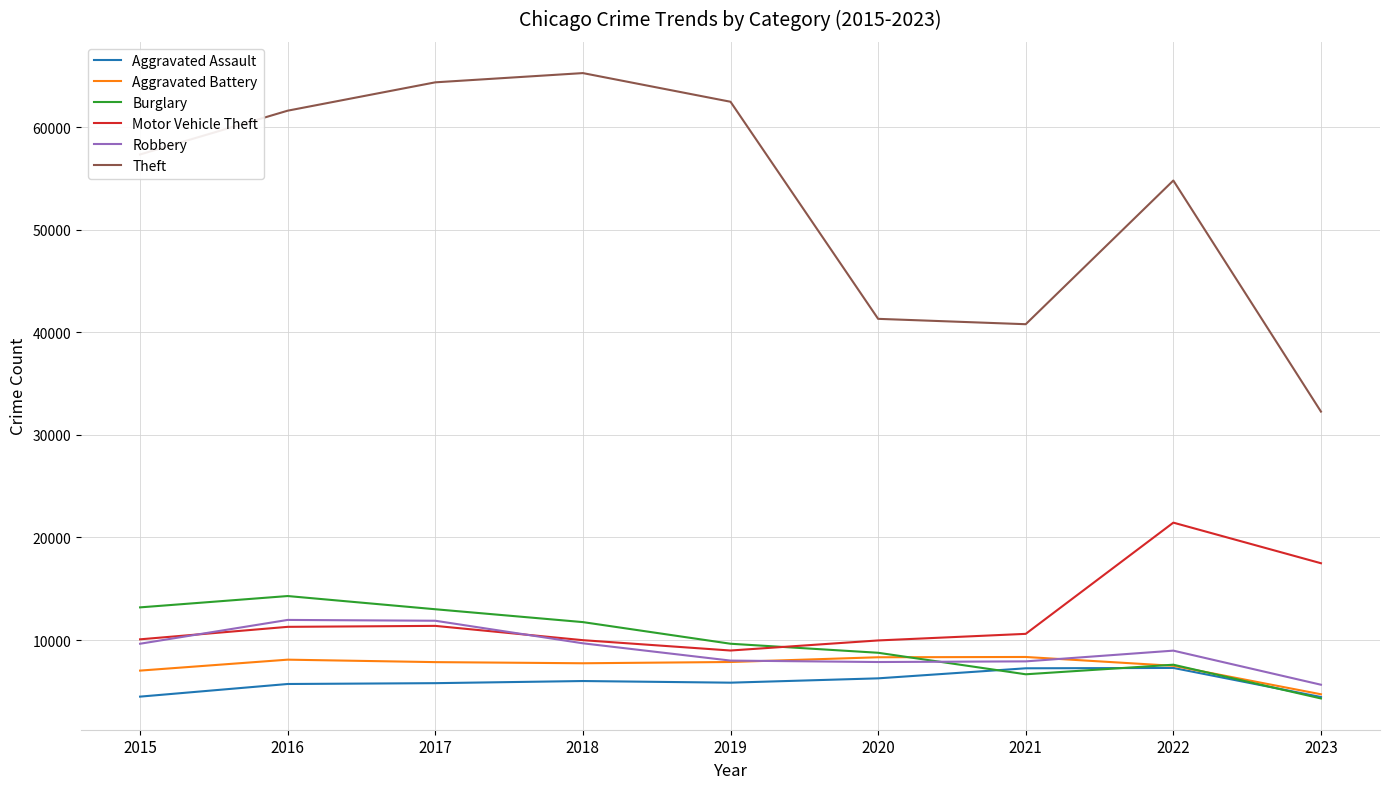

What is the total value across all series at 2022?

107578